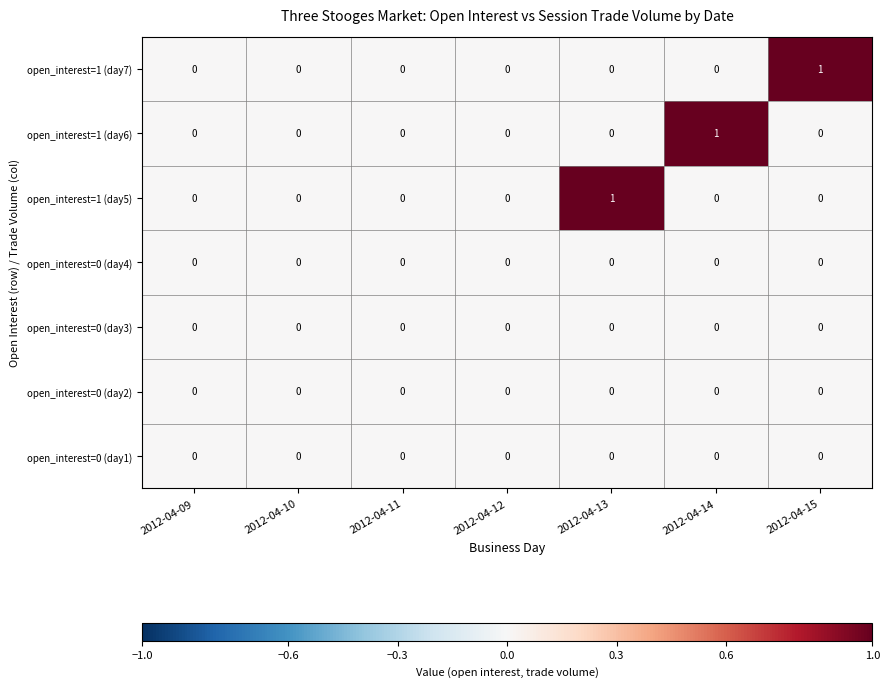

True or false: open_interest=1 (day6) has a value of 0 at 2012-04-13.

True